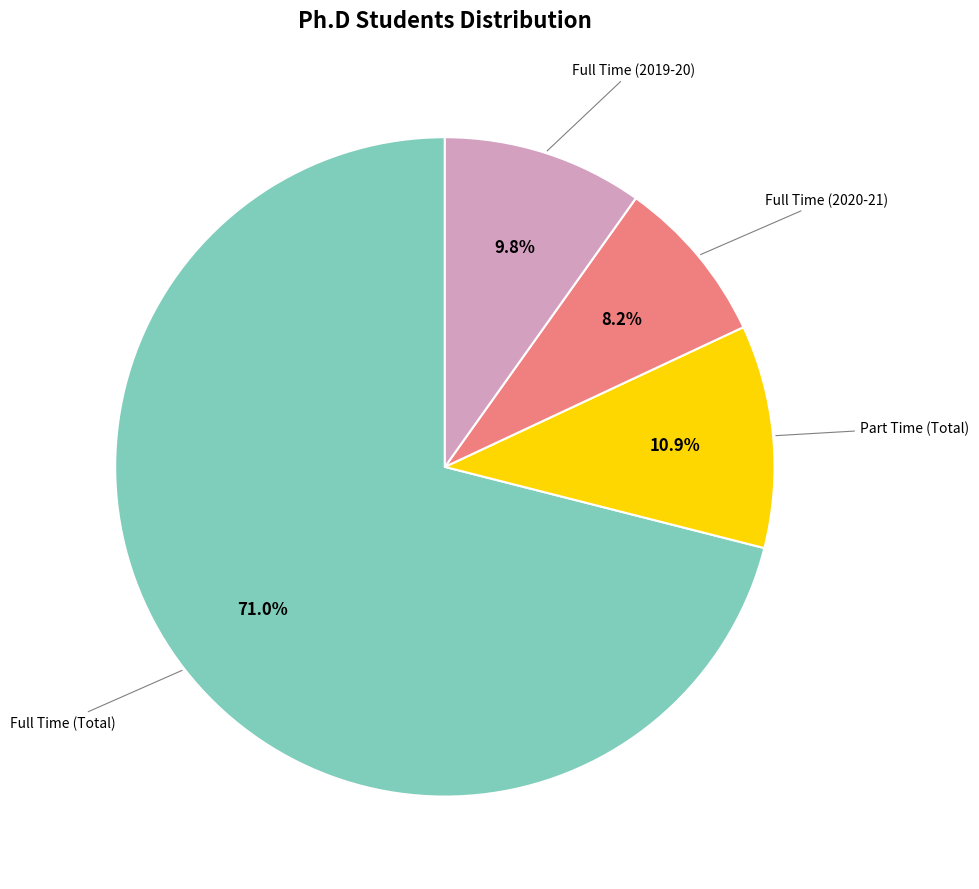

Is there a majority slice in this chart?

Yes